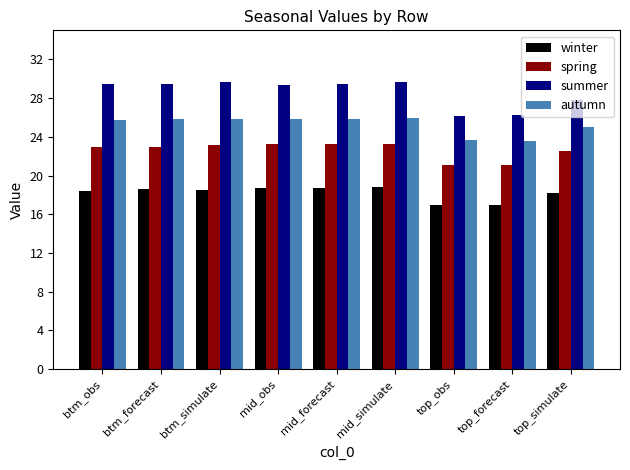

Does the chart contain any negative values?

No